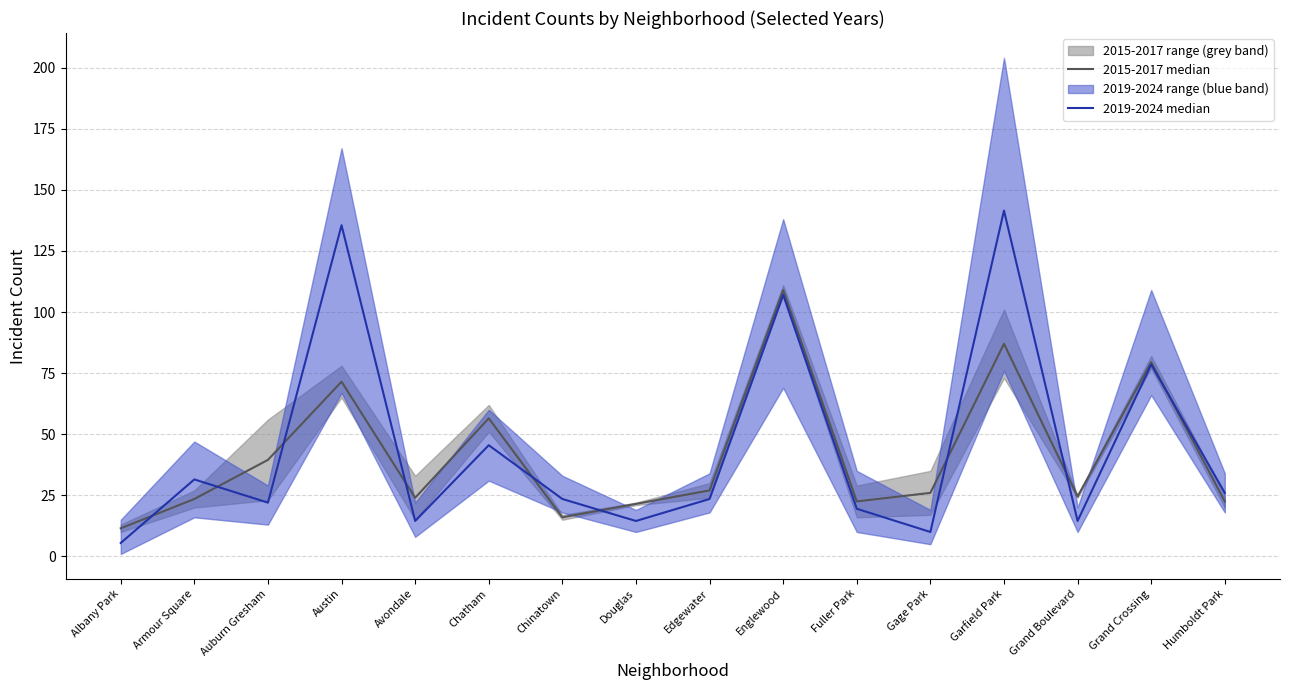

Rank the series by their average value, from lowest to highest.

2015-2017 median, 2019-2024 median